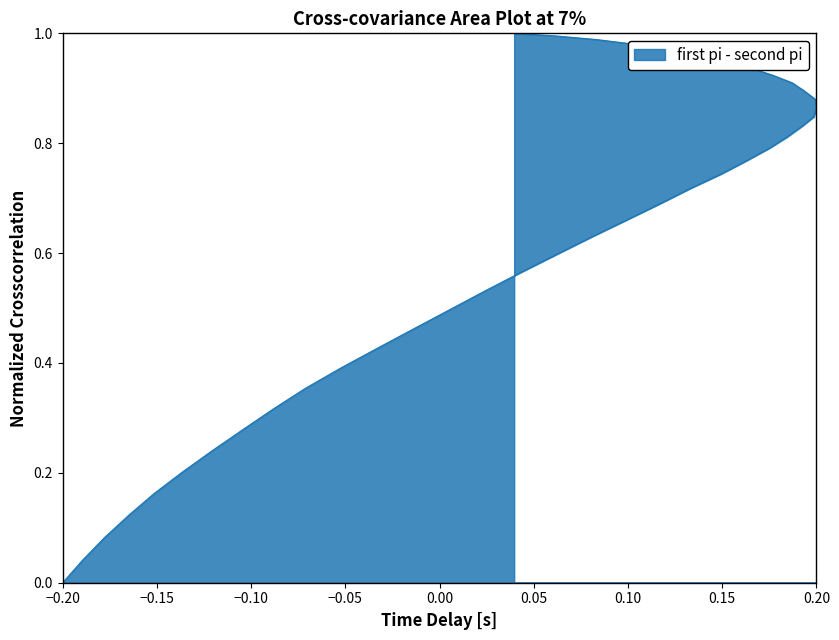

Reading right to left, what are all the values shown in this chart?

1.0	1.0	1.0	1.0	1.0	1.0	0.9	0.9	0.9	0.9	0.9	0.9	0.9	0.8	0.8	0.8	0.8	0.8	0.7	0.7	0.7	0.7	0.6	0.6	0.6	0.5	0.5	0.5	0.4	0.4	0.4	0.3	0.3	0.2	0.2	0.2	0.1	0.1	0.0	0.0